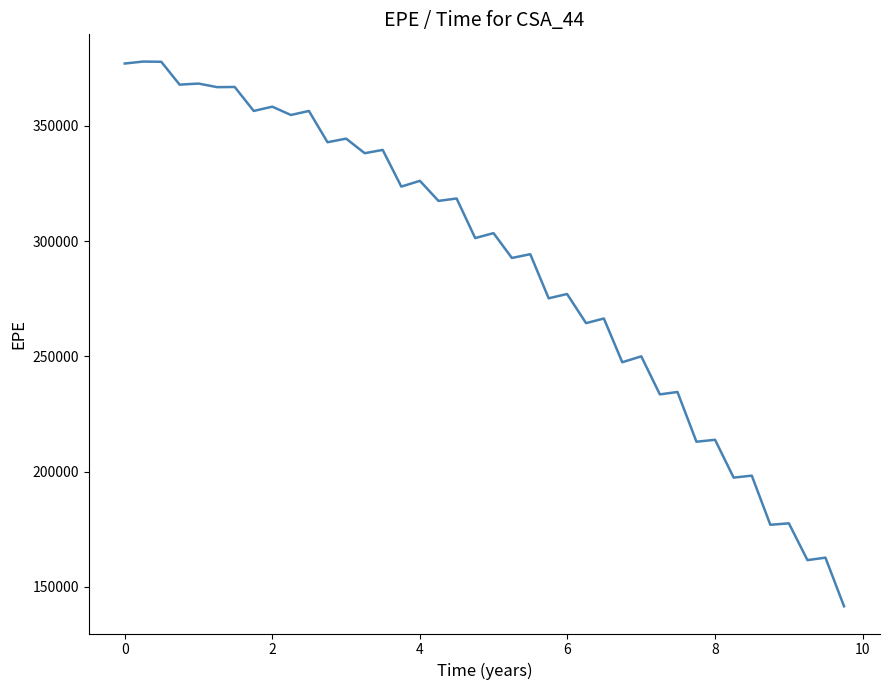

What is the greatest value displayed?

377954